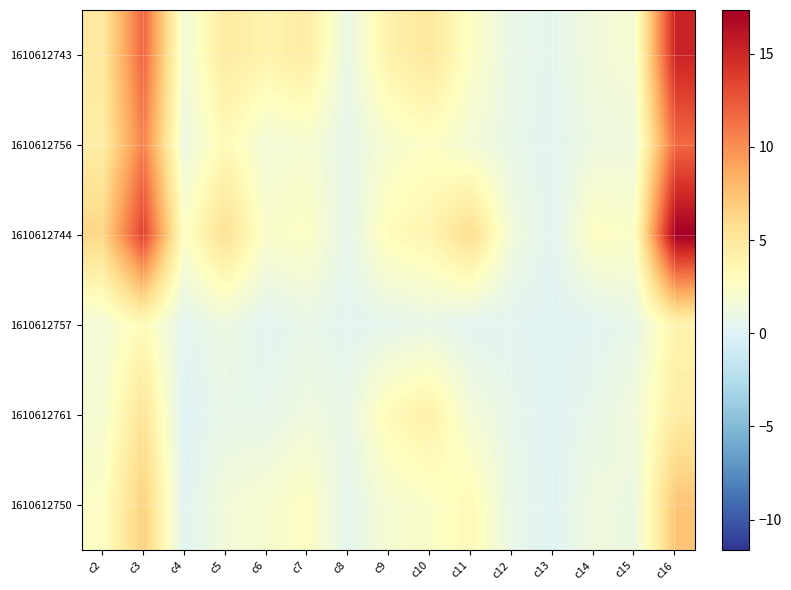

Reading left to right, transcribe all the data shown in this chart.

1610612743: c2=4.8	c3=11.9	c4=1.6	c5=4.7	c6=3.9	c7=4.6	c8=0.9	c9=4.1	c10=5.0	c11=2.6	c12=0.8	c13=0.5	c14=1.5	c15=1.9	c16=15.2
1610612756: c2=4.5	c3=10.6	c4=1.1	c5=3.3	c6=1.6	c7=2.0	c8=0.6	c9=2.0	c10=2.7	c11=1.7	c12=0.8	c13=0.2	c14=1.2	c15=1.3	c16=11.7
1610612744: c2=6.2	c3=13.7	c4=2.6	c5=5.6	c6=2.3	c7=2.6	c8=0.6	c9=3.2	c10=3.7	c11=5.8	c12=1.5	c13=0.2	c14=2.7	c15=2.4	c16=17.3
1610612757: c2=1.6	c3=3.2	c4=0.3	c5=1.2	c6=0.3	c7=0.8	c8=0.3	c9=0.5	c10=0.8	c11=0.3	c12=0.3	c13=0.1	c14=0.2	c15=0.8	c16=3.8
1610612761: c2=1.9	c3=5.3	c4=0.0	c5=0.8	c6=0.7	c7=1.3	c8=0.8	c9=3.3	c10=4.2	c11=1.7	c12=0.7	c13=0.1	c14=0.8	c15=1.5	c16=4.5
1610612750: c2=2.5	c3=6.6	c4=0.2	c5=1.5	c6=2.0	c7=2.7	c8=0.5	c9=1.9	c10=2.4	c11=3.4	c12=0.8	c13=0.1	c14=1.4	c15=1.0	c16=7.3